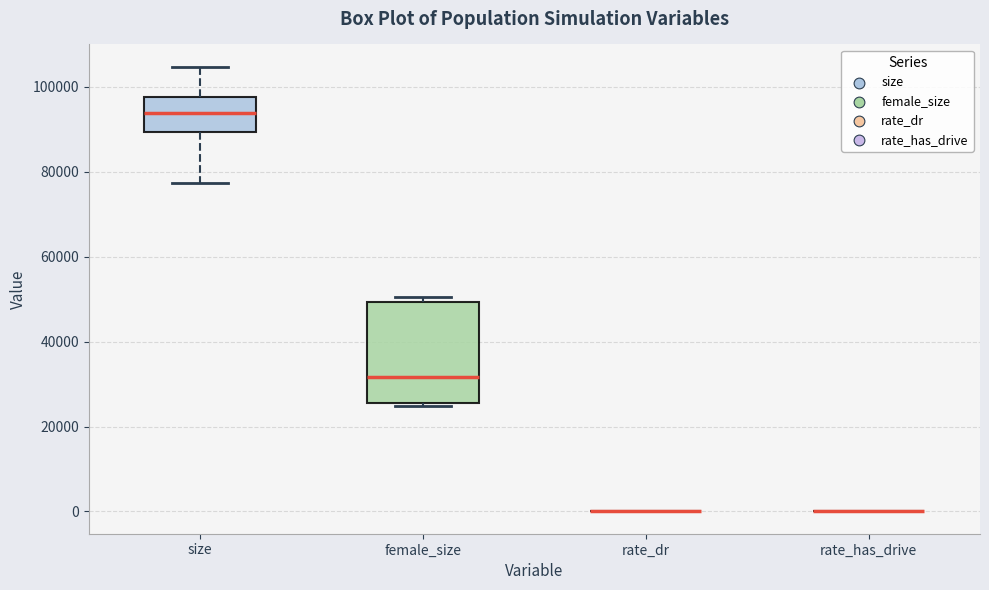

Comparing the boxes themselves (not the whiskers), which one is the tallest?

female_size